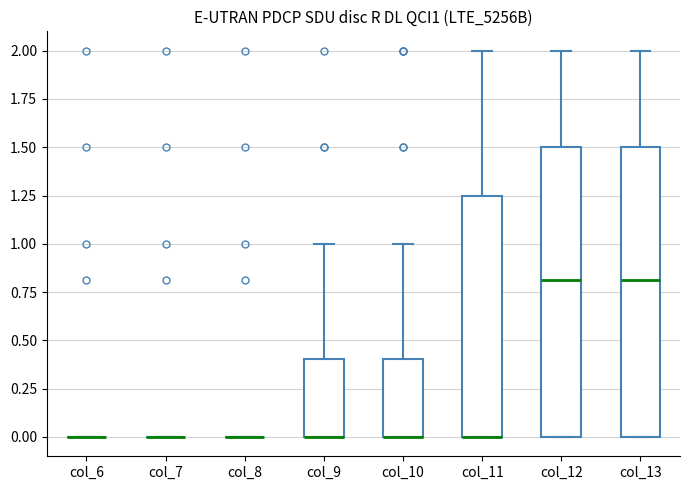

Where does the upper whisker of the box for col_12 end on the y-axis? The values are not printed on the chart, so give them approximately, as read against the axis.

2.00